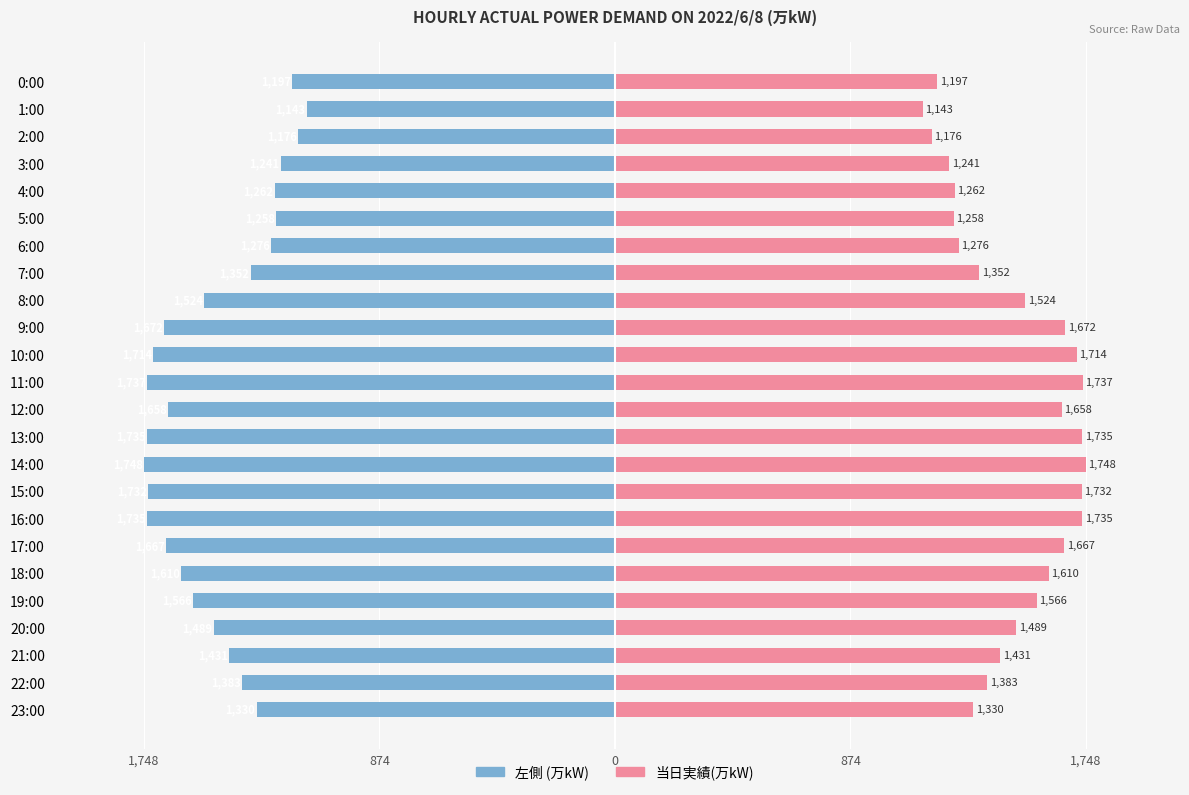

Which series has the largest range (max minus min)?

左側 (万kW)